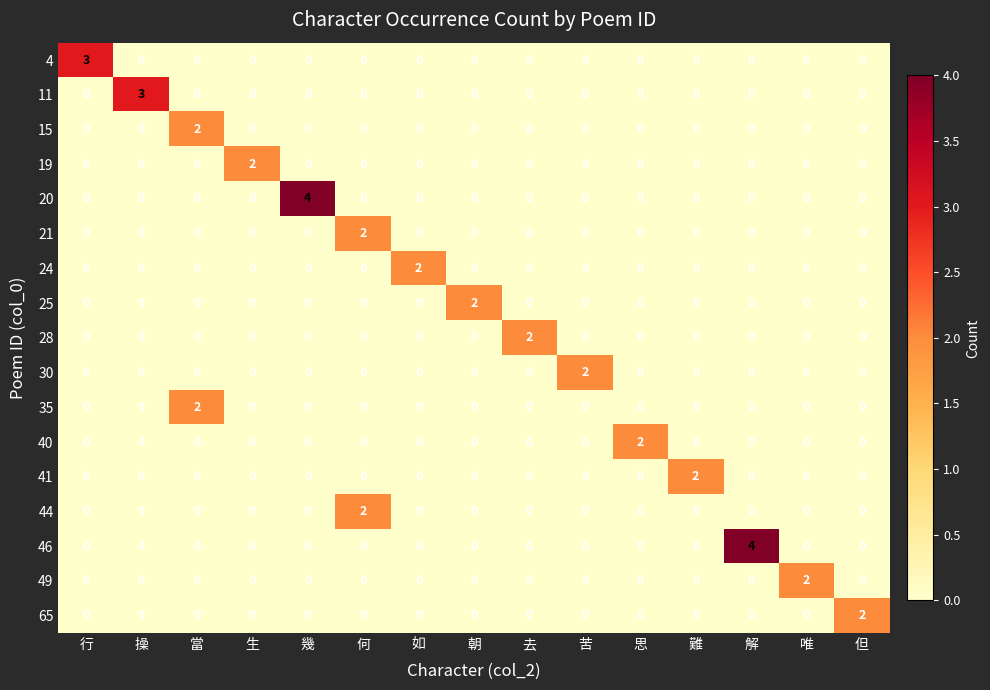

What is the total value across all series at 何?

4